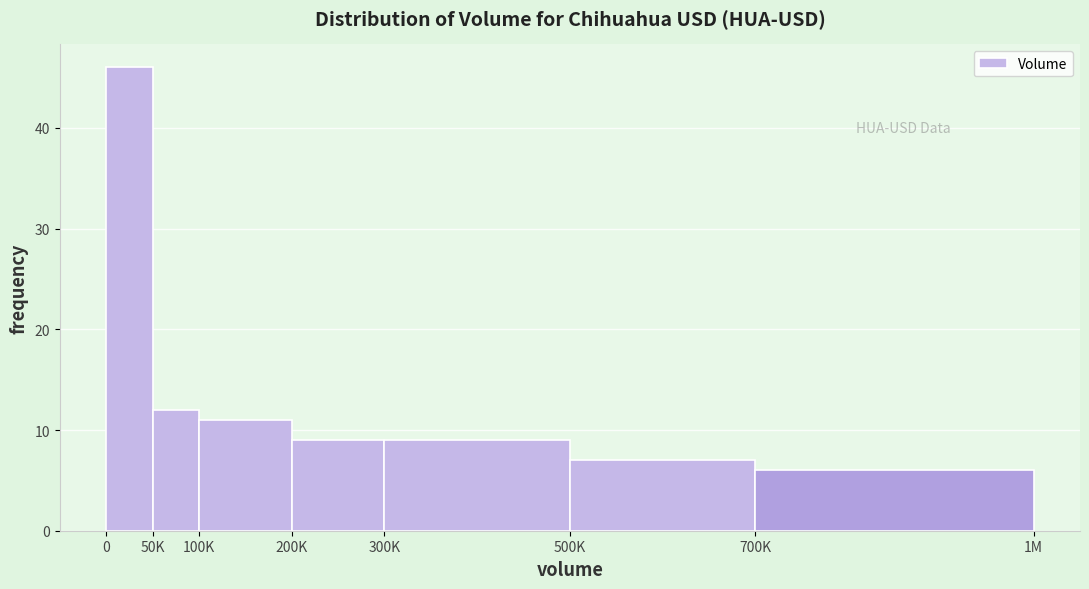

Reading left to right, what are all the values shown in this chart?

0=46	50K=12	100K=11	200K=9	300K=9	500K=7	700K=6